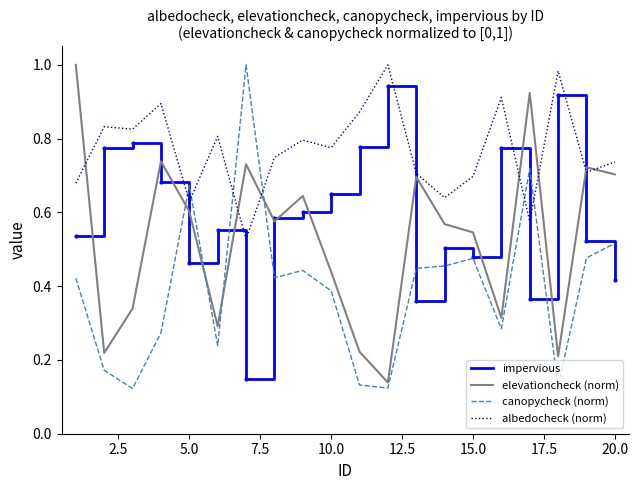

Does the chart have visible grid lines?

No